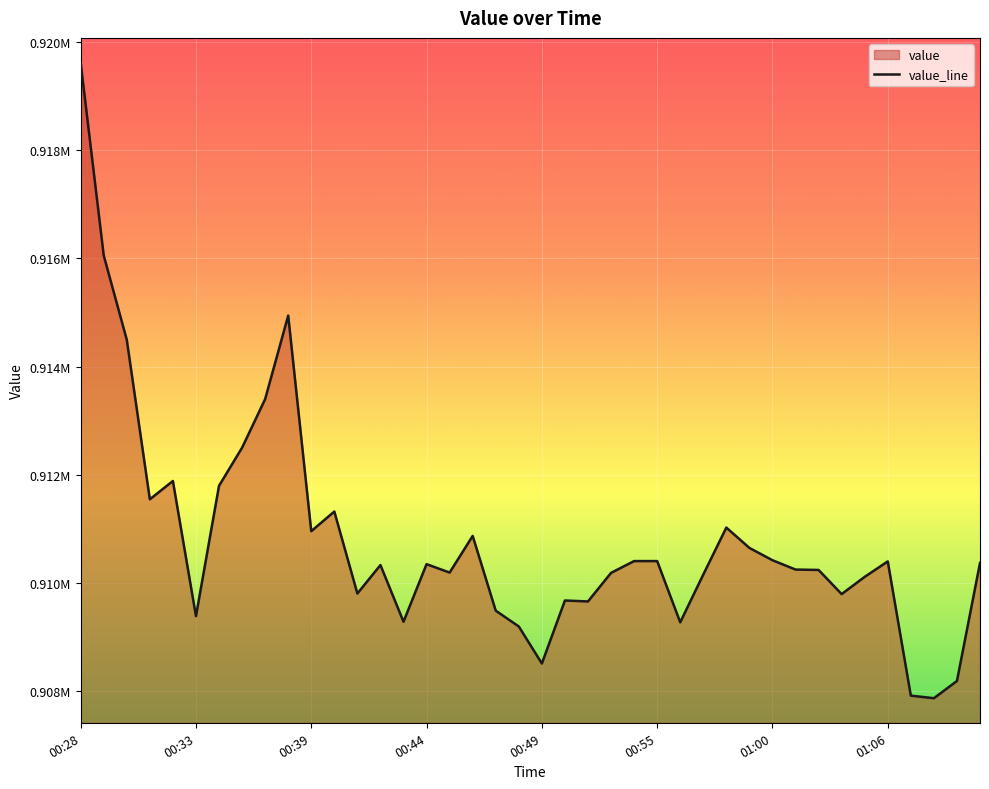

Between 00:54 and 00:31, which is larger?

00:31